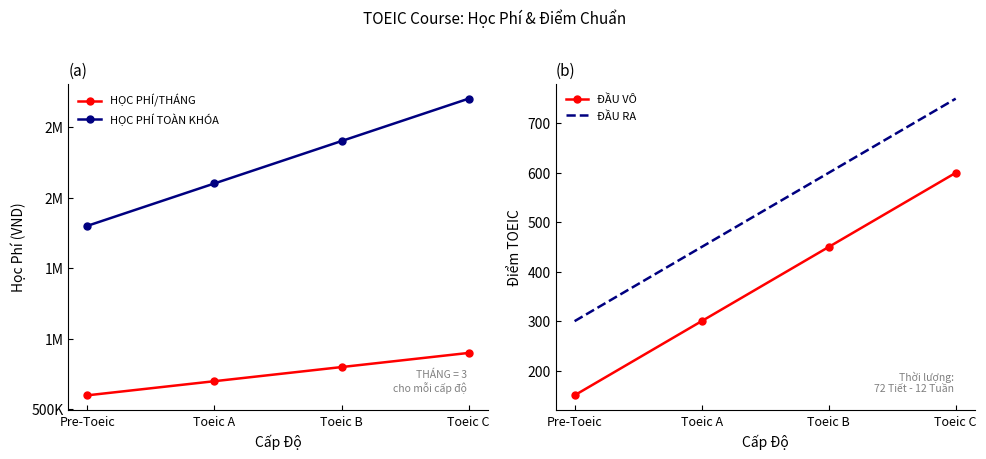

What is the difference between the maximum and minimum values in the ĐẦU VÔ series?

450